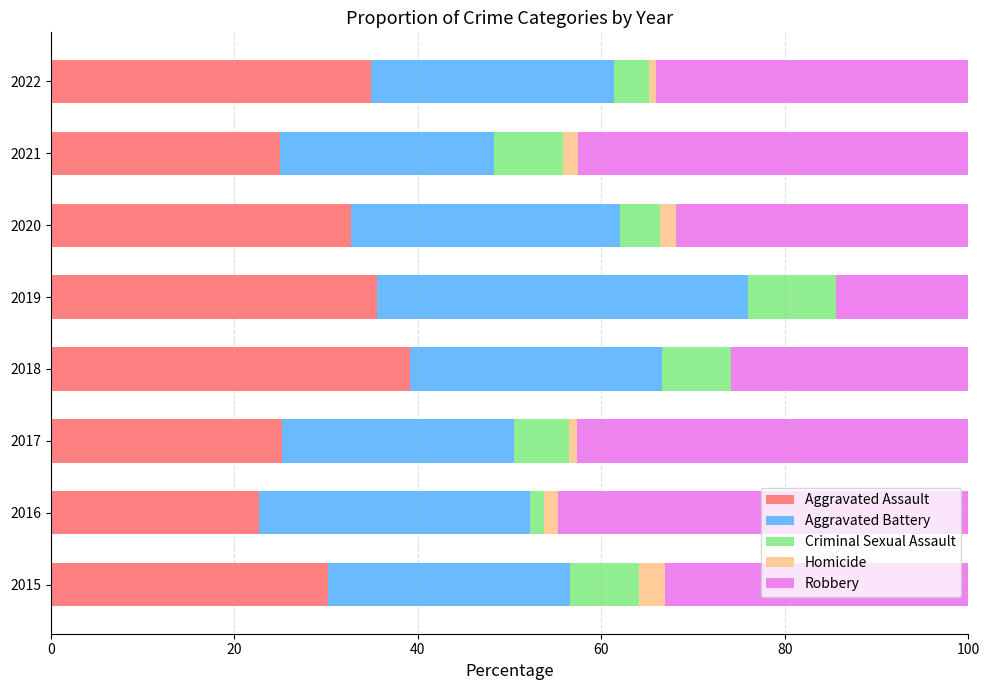

What is the highest value of the Aggravated Assault series?

39.2